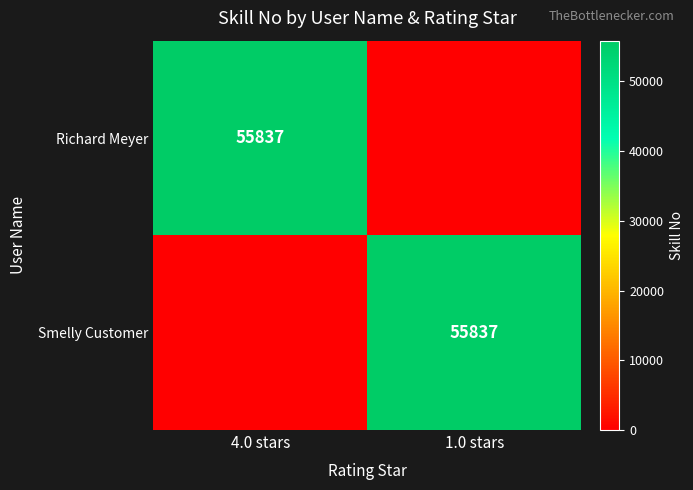

The value of Richard Meyer at 4.0 stars is 55837. True or false?

True